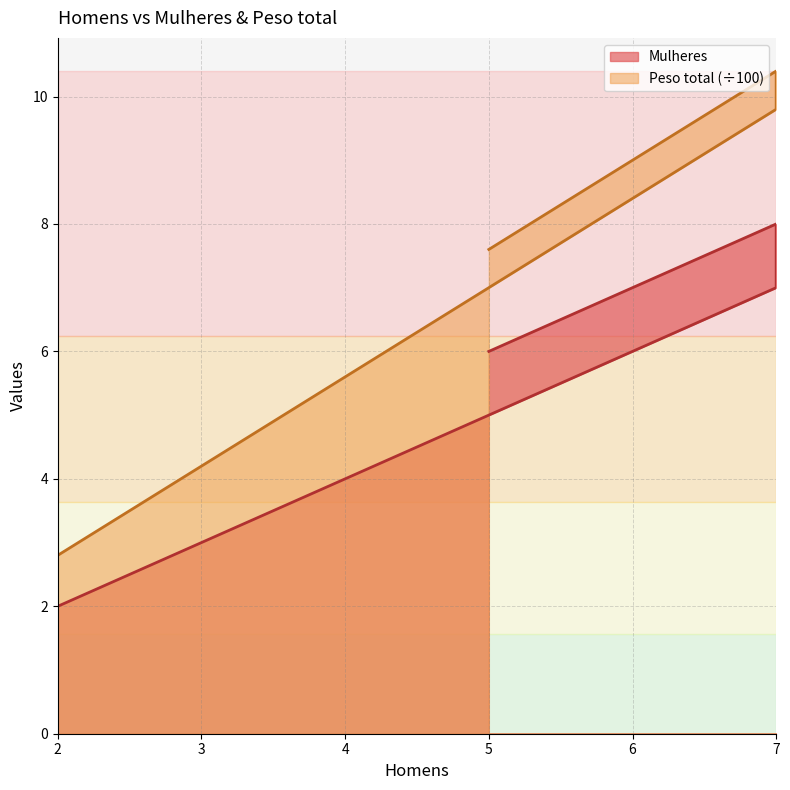

Which series changed the most between 7 and 5?

Peso total